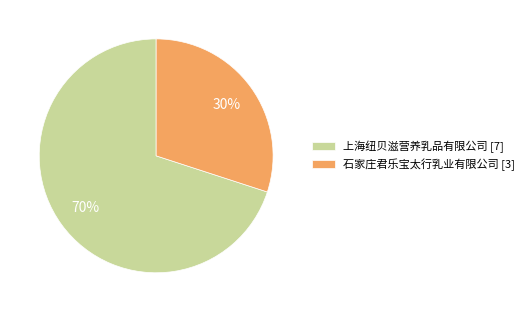

To the nearest percent, what percentage of the pie is 上海纽贝滋营养乳品有限公司?

70%